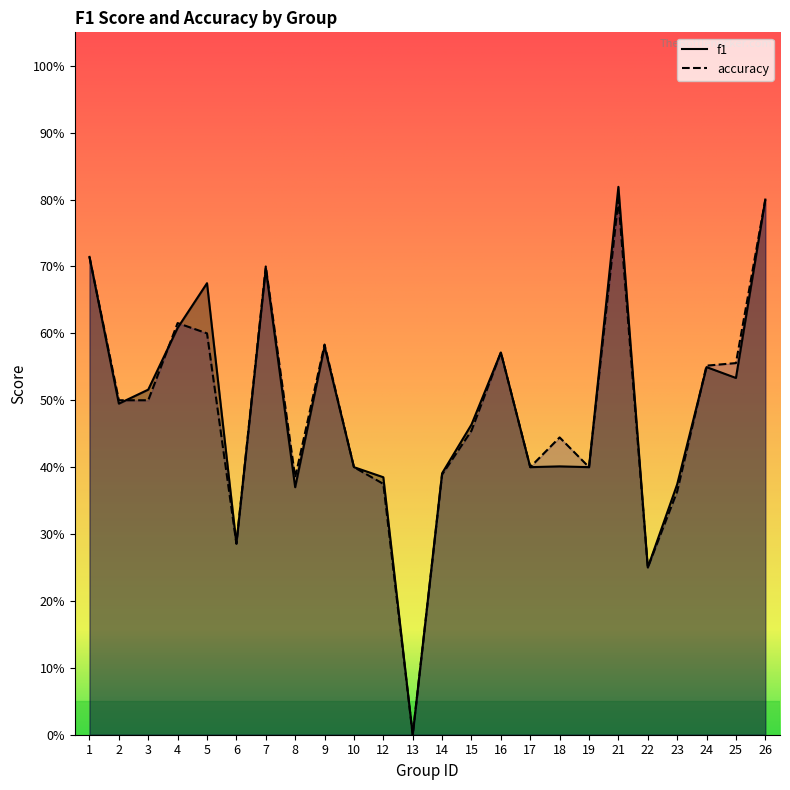

What are all the series names shown in the legend?

f1, accuracy